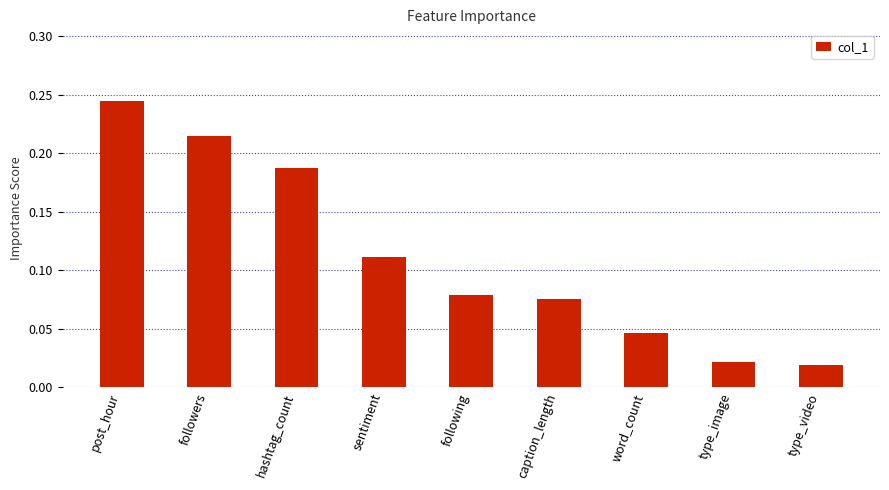

Which category has the highest value across all series?

post_hour